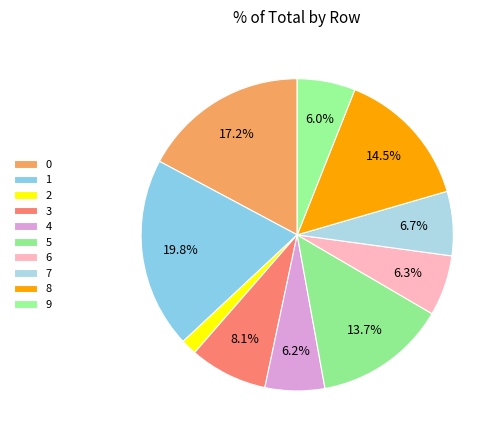

True or false: 3 accounts for 8% of the total.

True